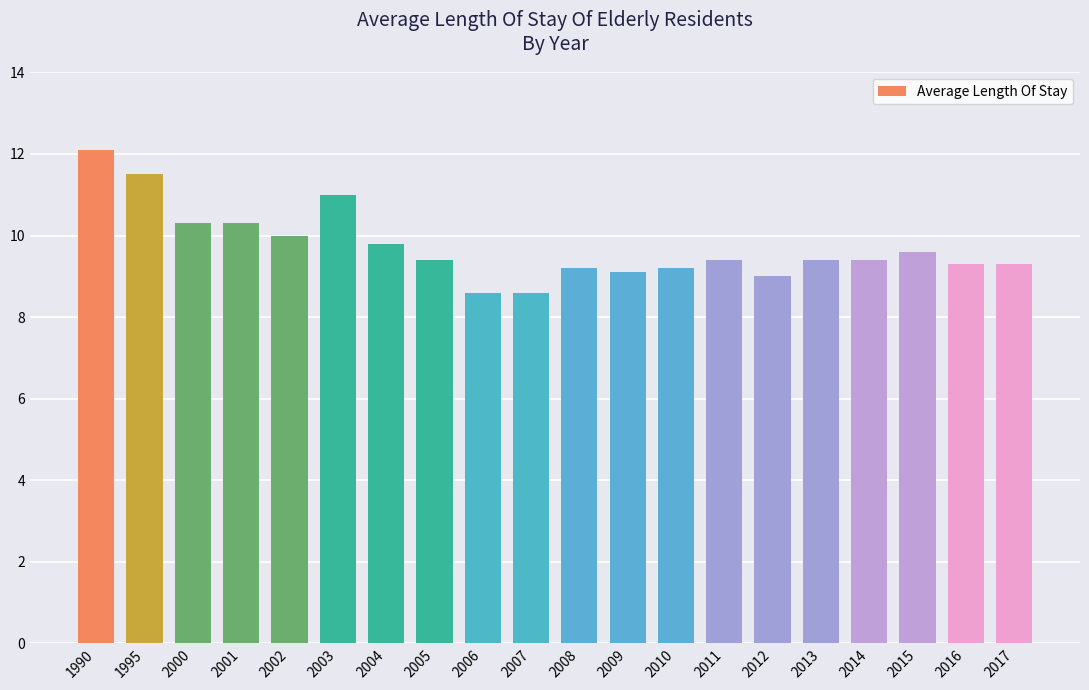

The value at 2017 is 9.3. True or false?

True